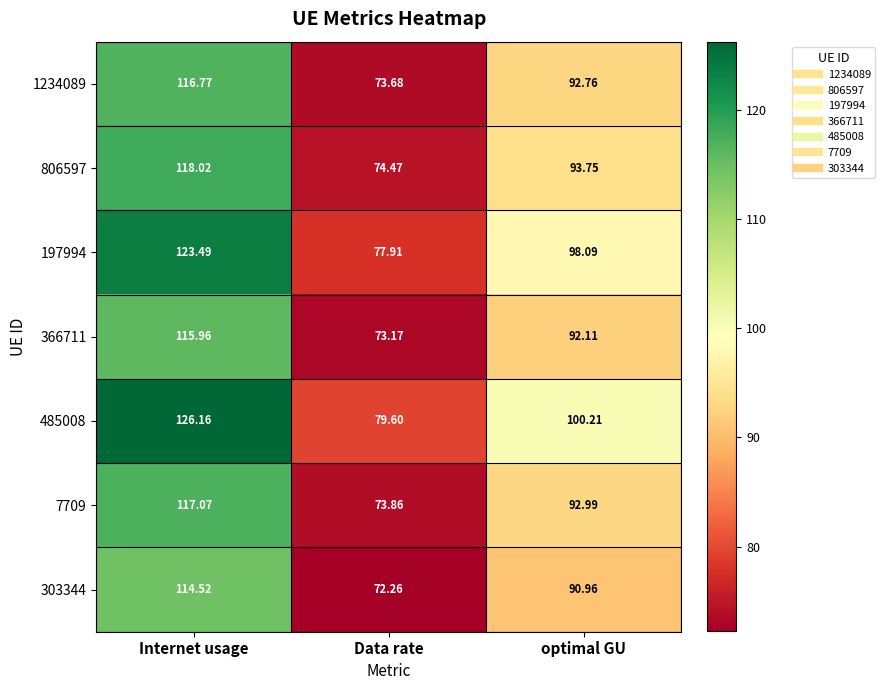

List the labels in order of 197994 value, smallest first.

Data rate, optimal GU, Internet usage